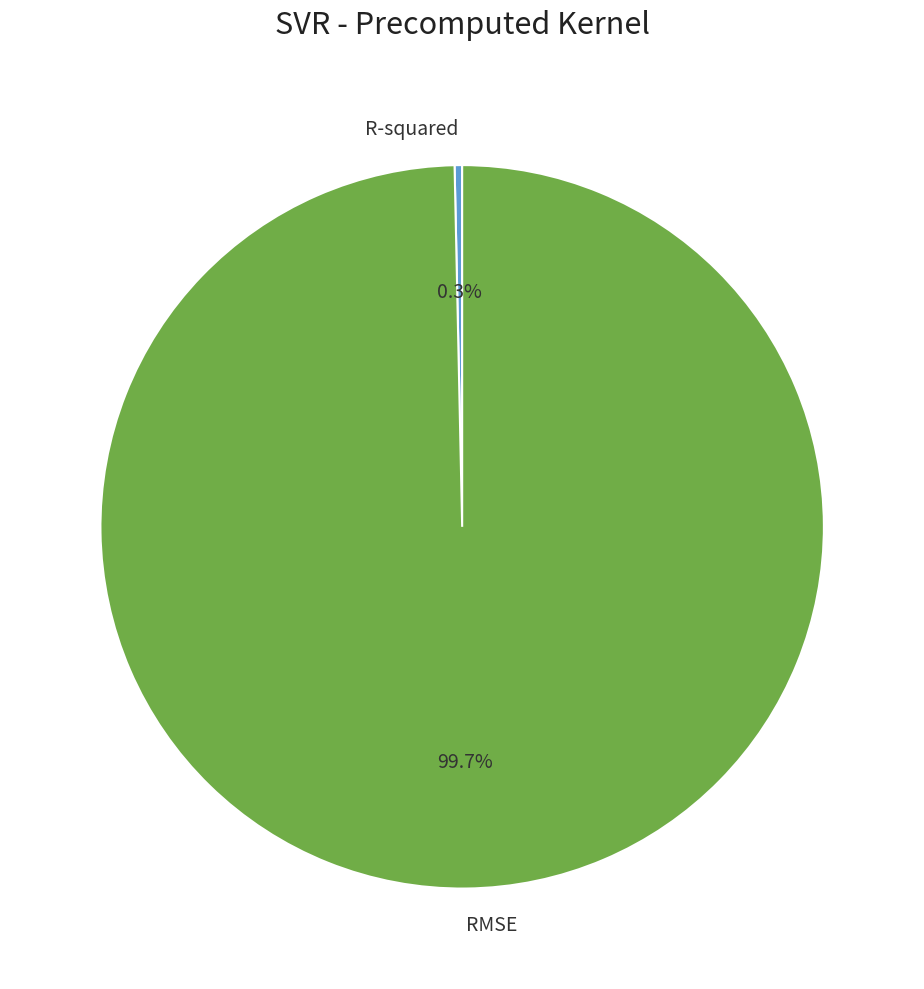

Which category has the biggest portion of the pie?

RMSE